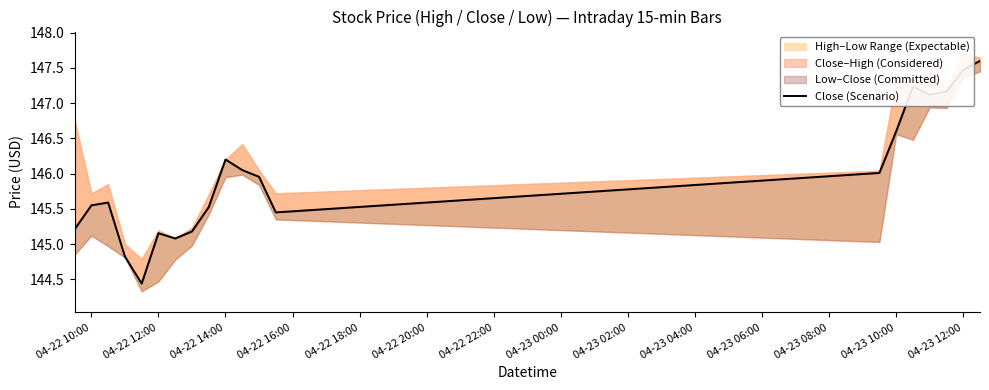

What is the maximum value shown in the chart?

147.6